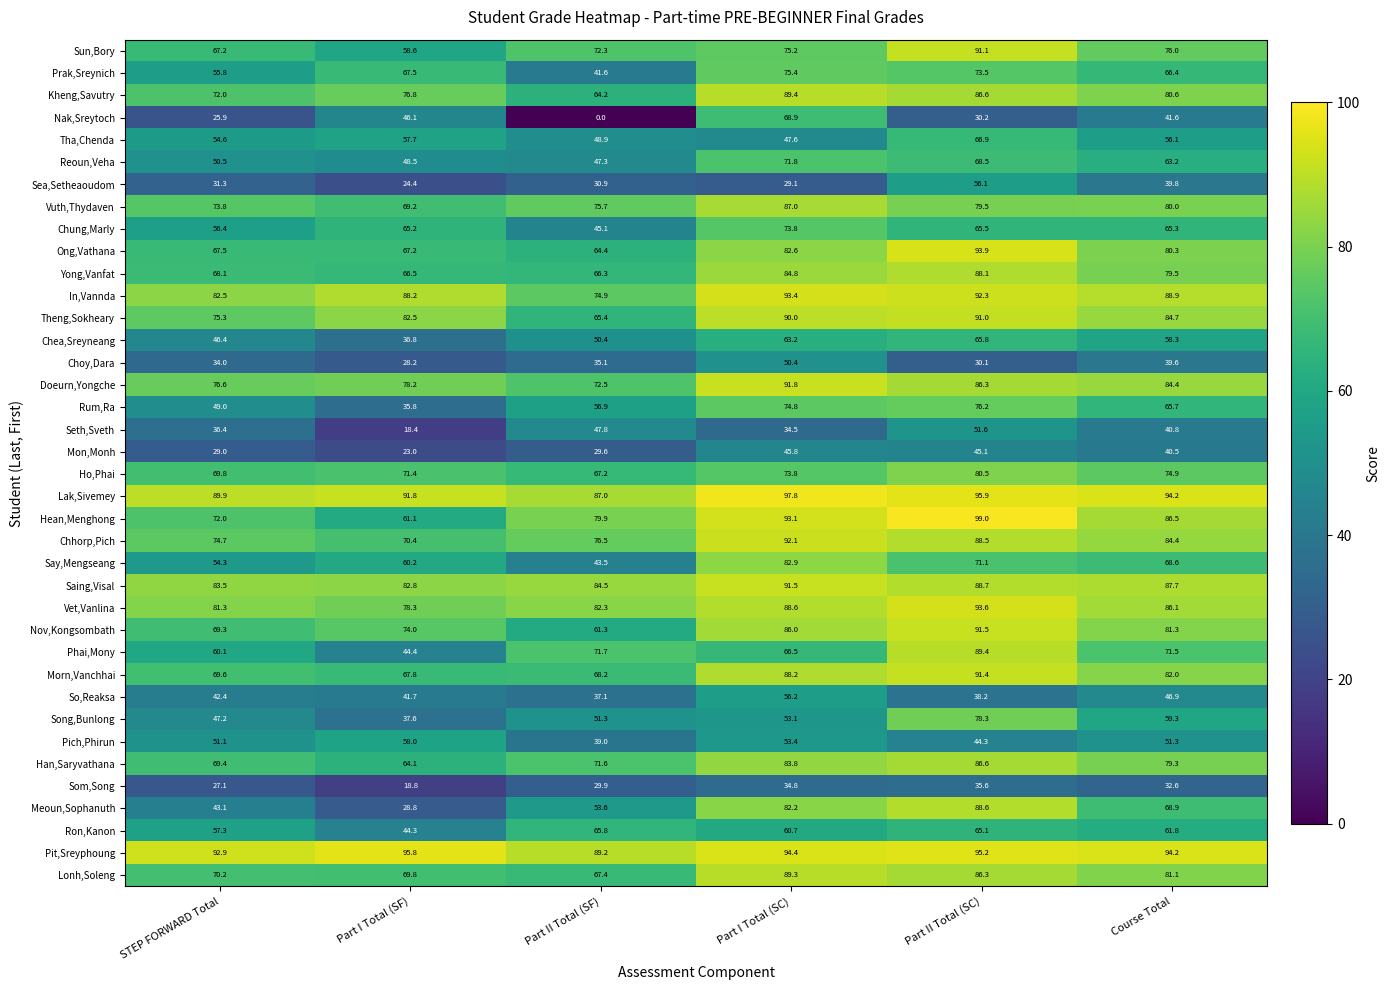

Which category has the highest value across all series?

Part II Total (SC)